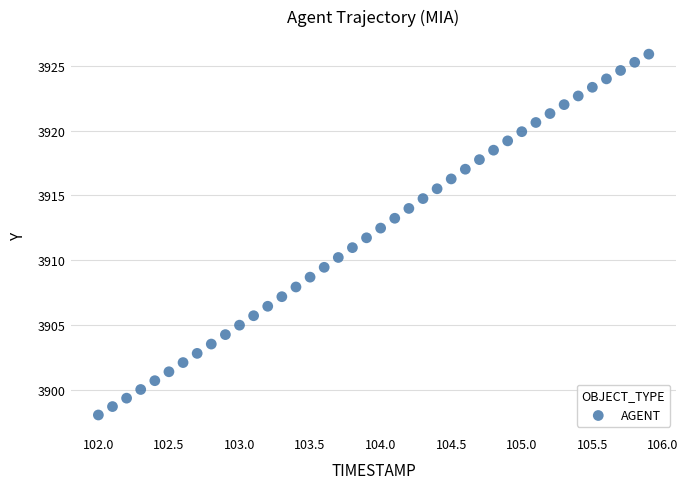

What is the range of Y values (max minus min)?

27.9